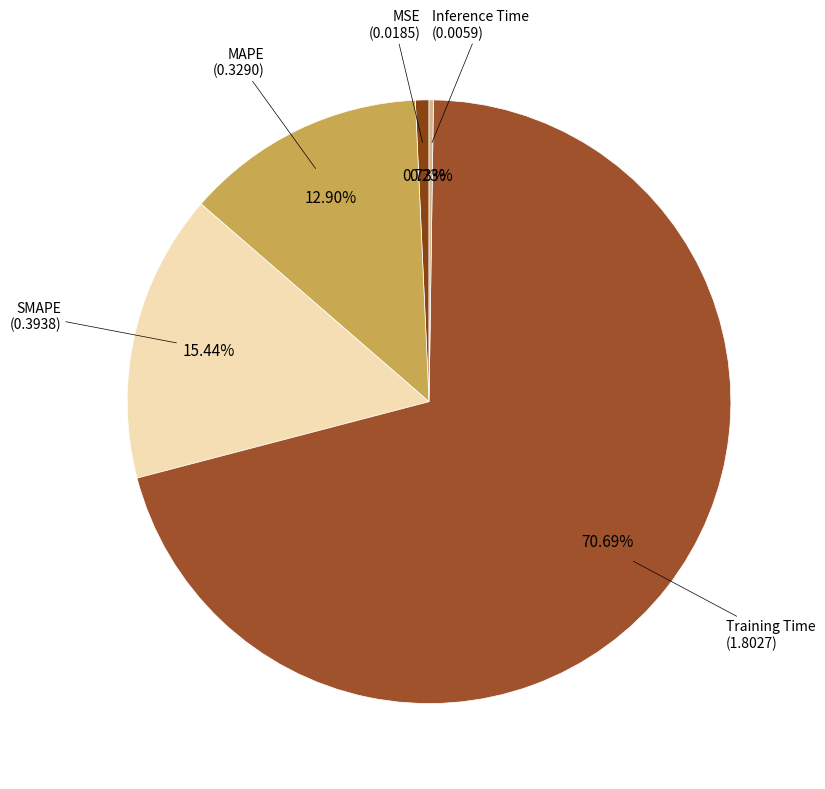

How many segments does this pie chart have?

5